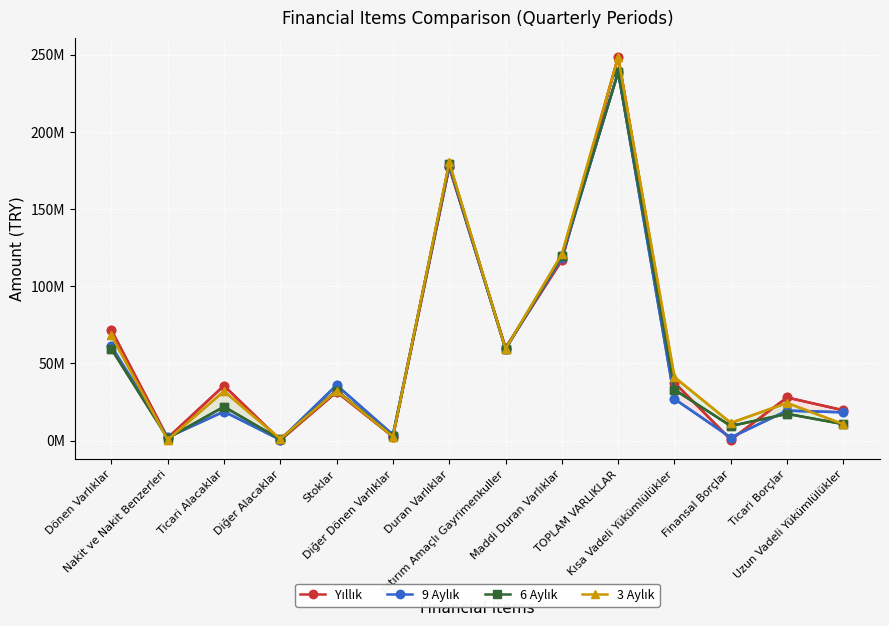

Where do Yıllık and 6 Aylık first cross each other?

Ticari Alacaklar and Diğer Alacaklar